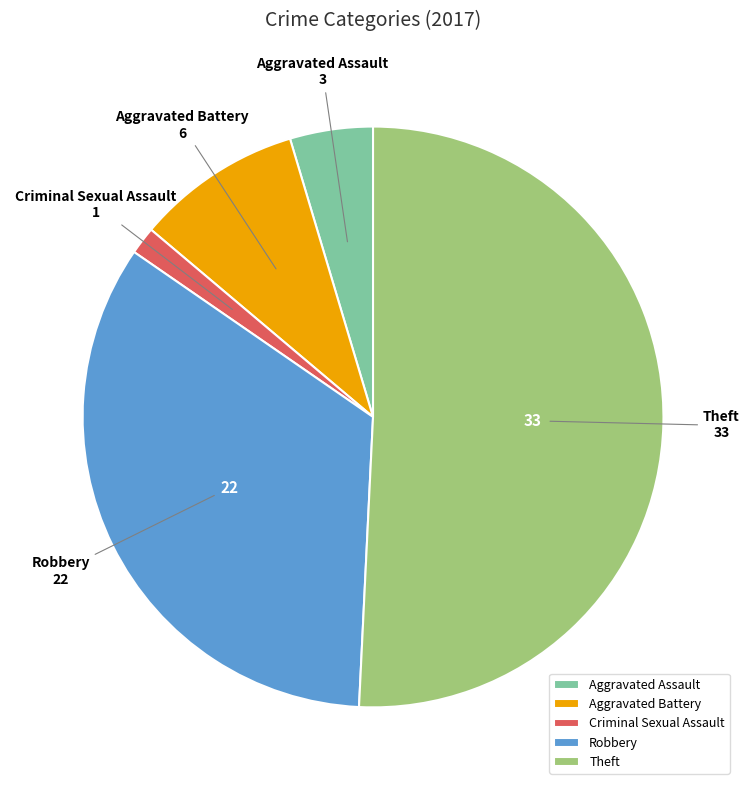

Is it true that Aggravated Assault is 5% of the pie?

True